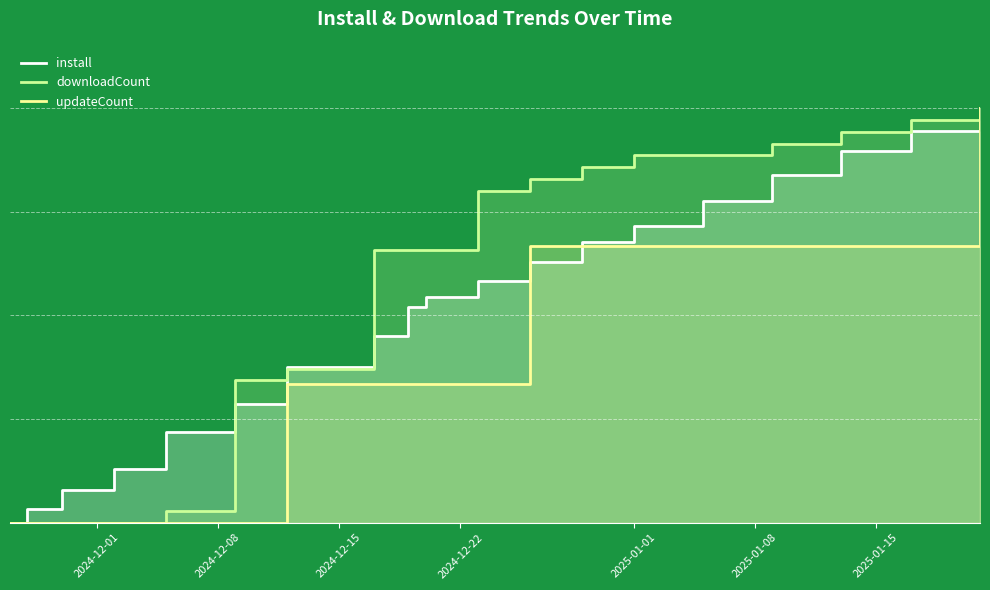

What are all the series names shown in the legend?

install, downloadCount, updateCount